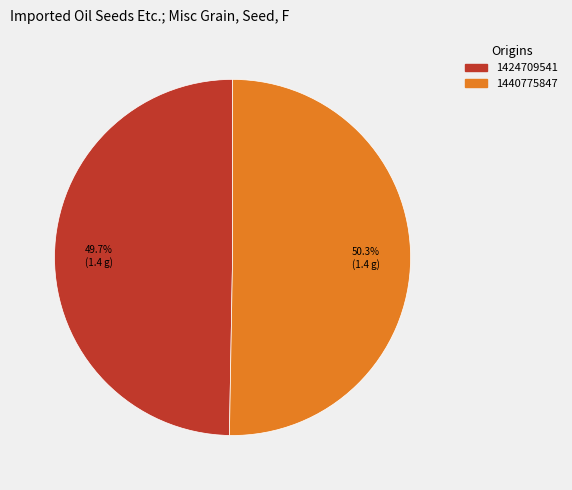

Is it true that 1424709541 is 50% of the pie?

True